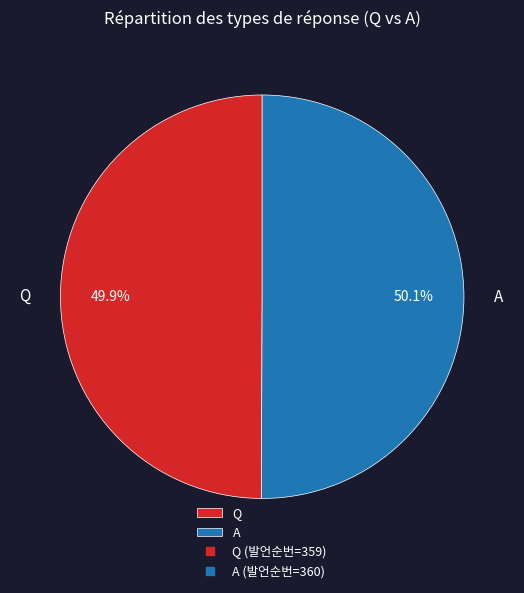

Combined, what portion of the pie is Q and A?

100.0%